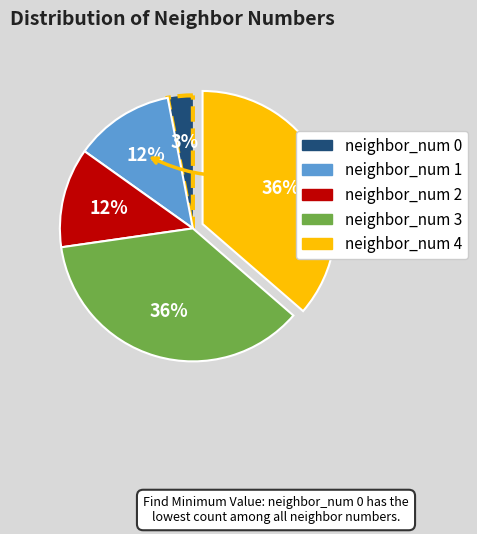

Between neighbor_num 1 and neighbor_num 4, which is larger?

neighbor_num 4